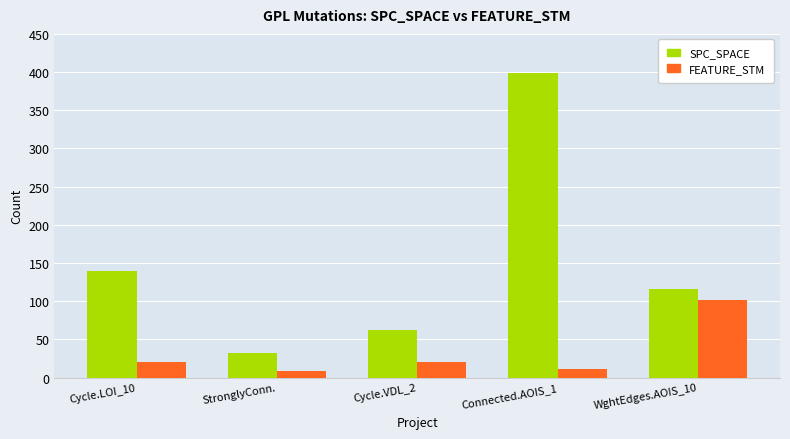

How many distinct data groups are displayed?

2